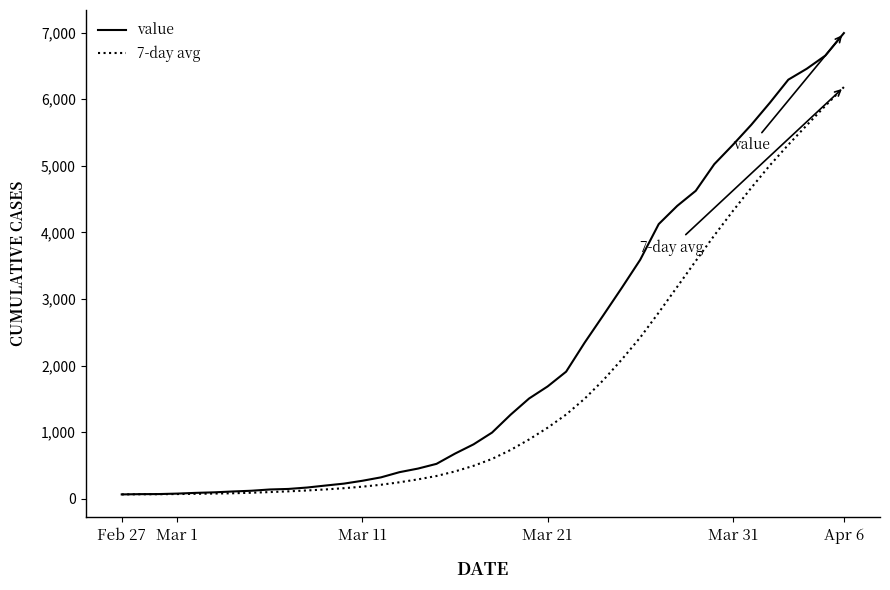

Which series has the largest range (max minus min)?

value